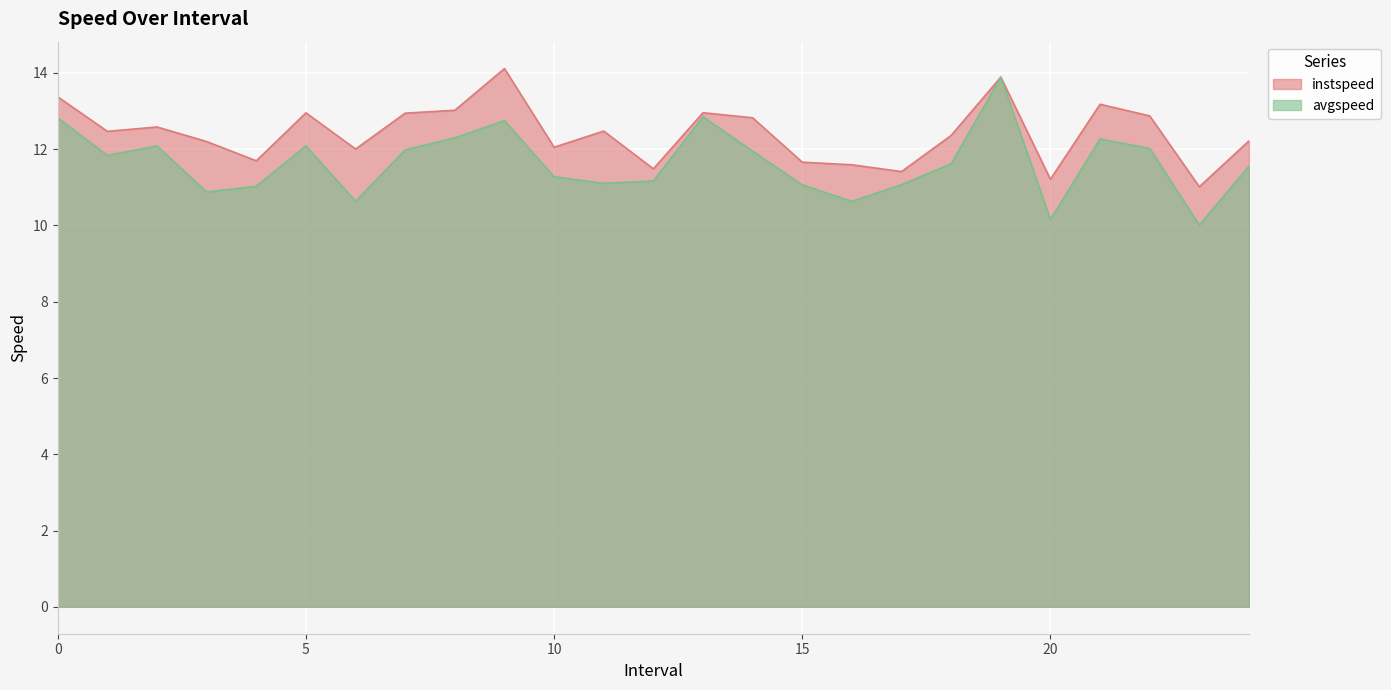

What is the minimum value for instspeed?

11.0